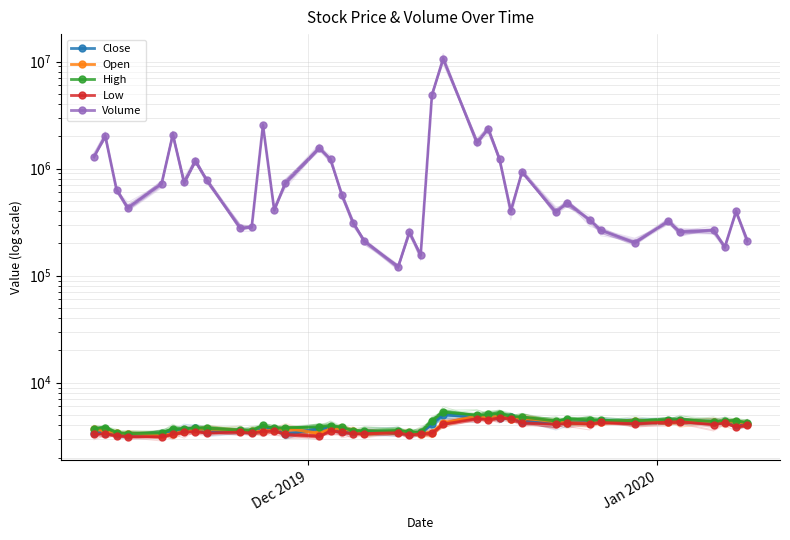

What is the maximum value shown in the chart?

10617973